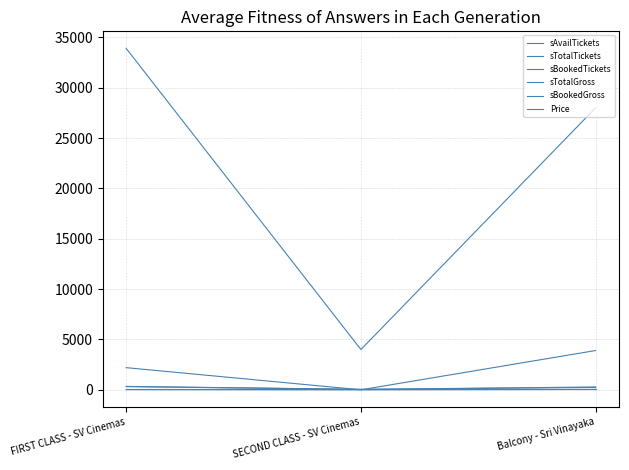

What is the value of the sAvailTickets point at the 2nd from the left?

40